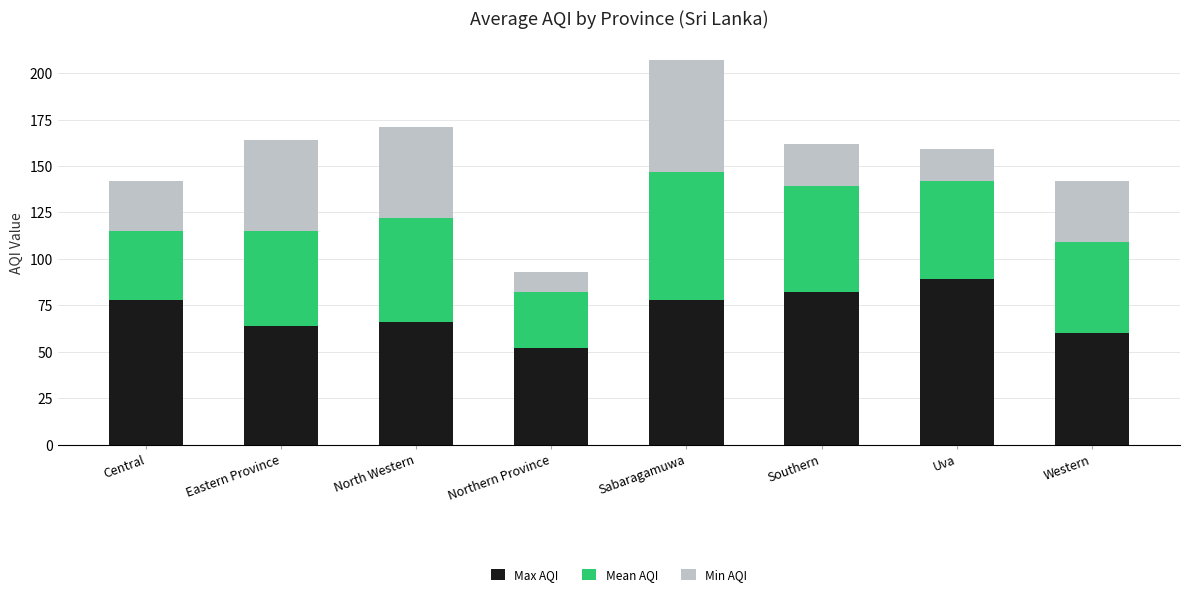

At which category is the sum across all series the highest?

Sabaragamuwa